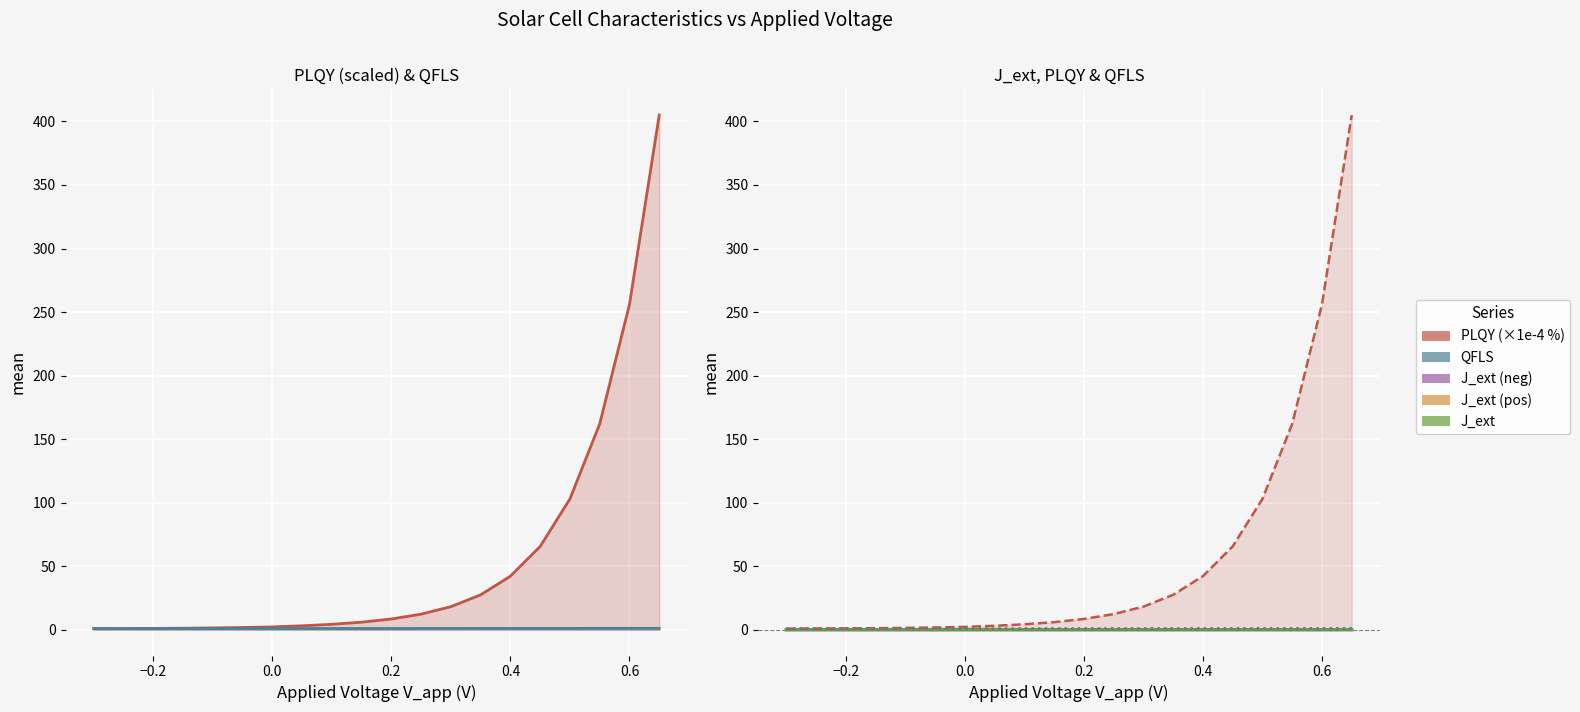

What is the sum of all PLQY (×1e-4 %) values?

1123.3